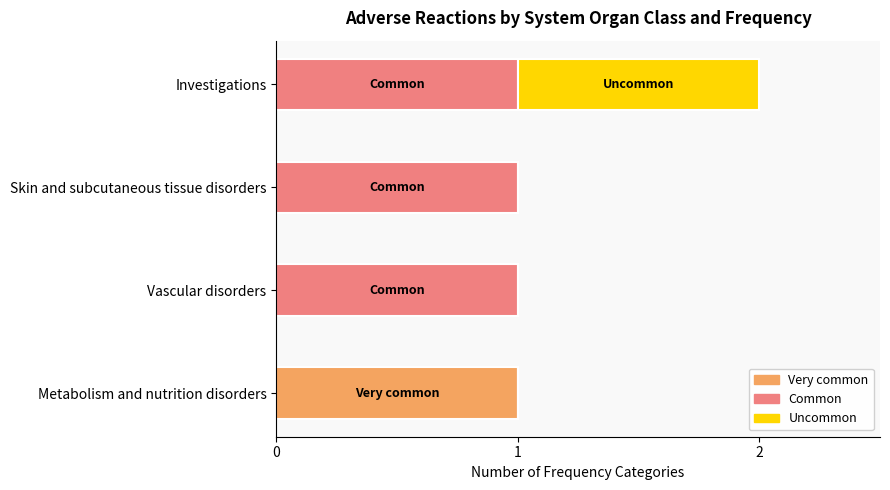

At which category is the sum across all series the highest?

Investigations